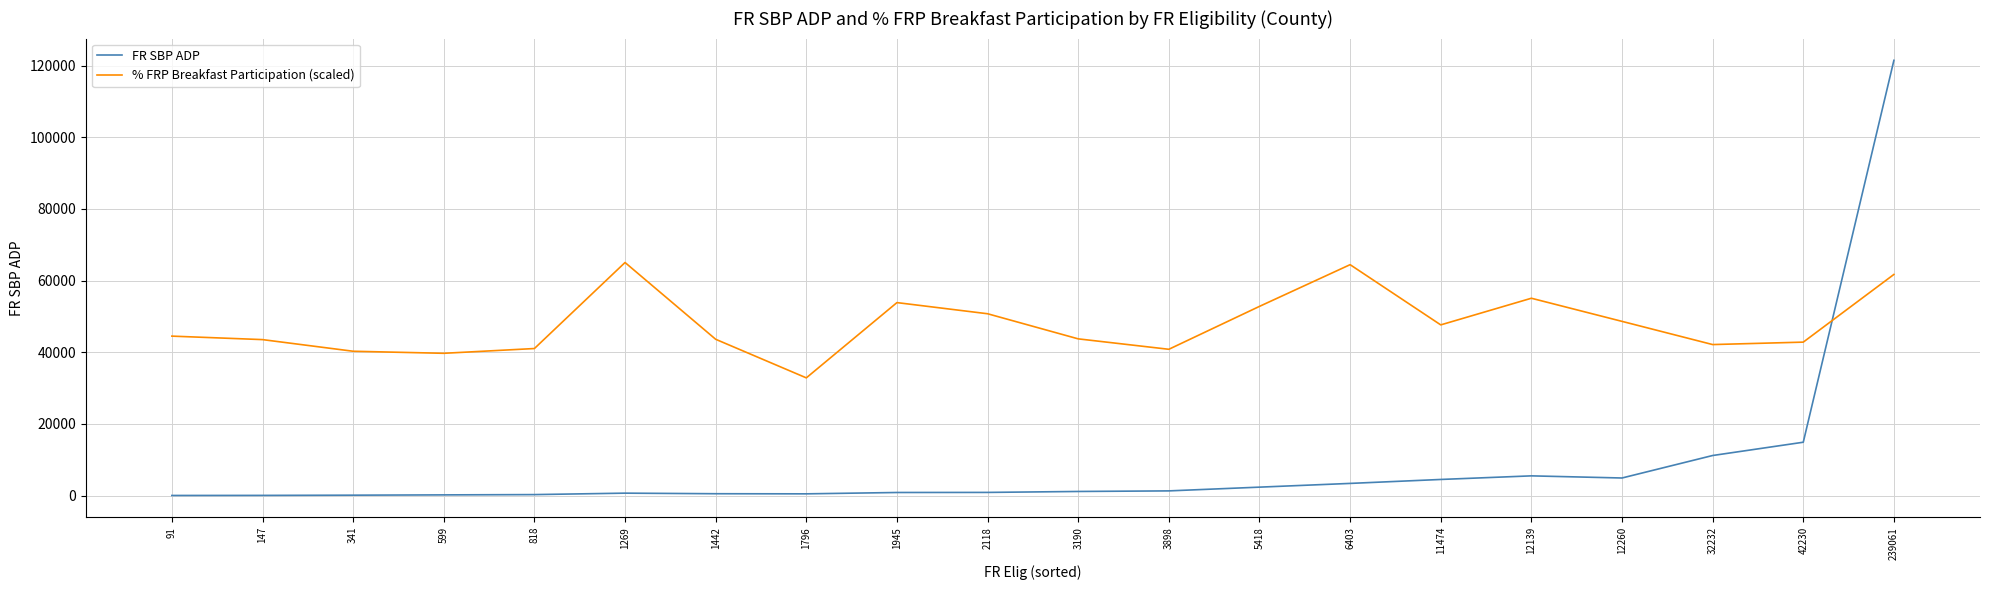

The value of % FRP Breakfast Participation (scaled) at 5418 is 52798.1. True or false?

True